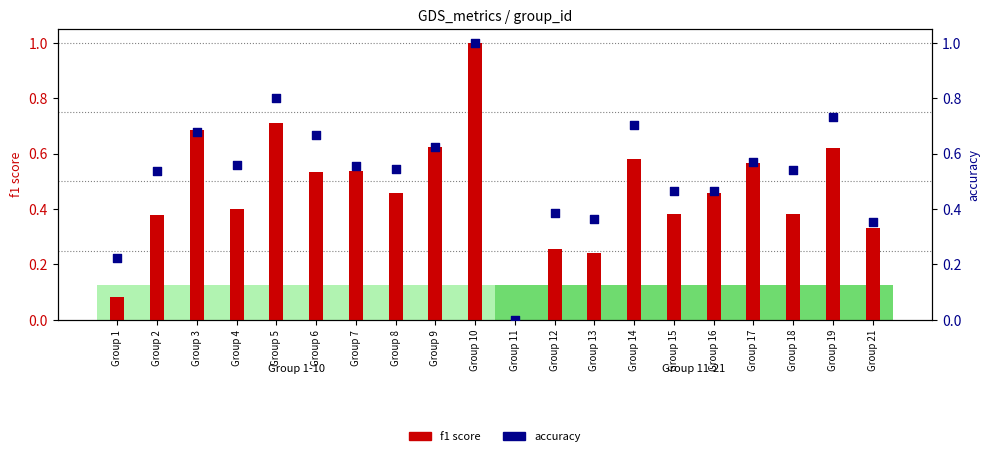

What are all the series names shown in the legend?

f1 score, accuracy